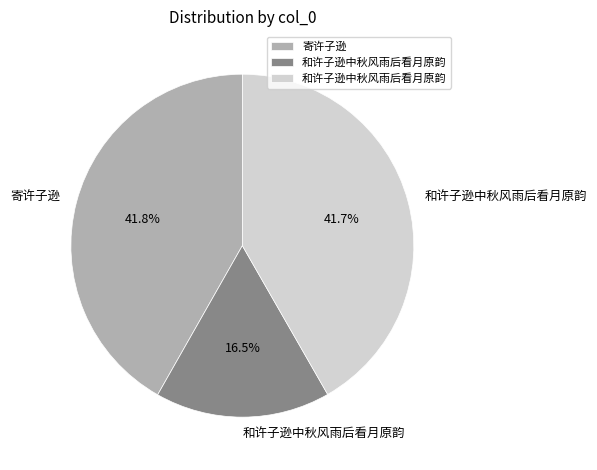

Is there any slice that represents more than half of the pie?

No